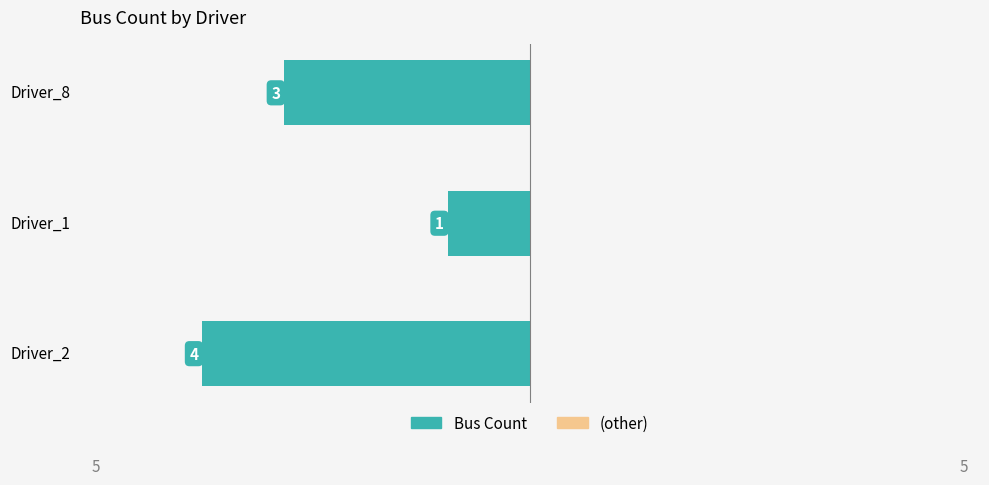

How many bars are there in total?

3